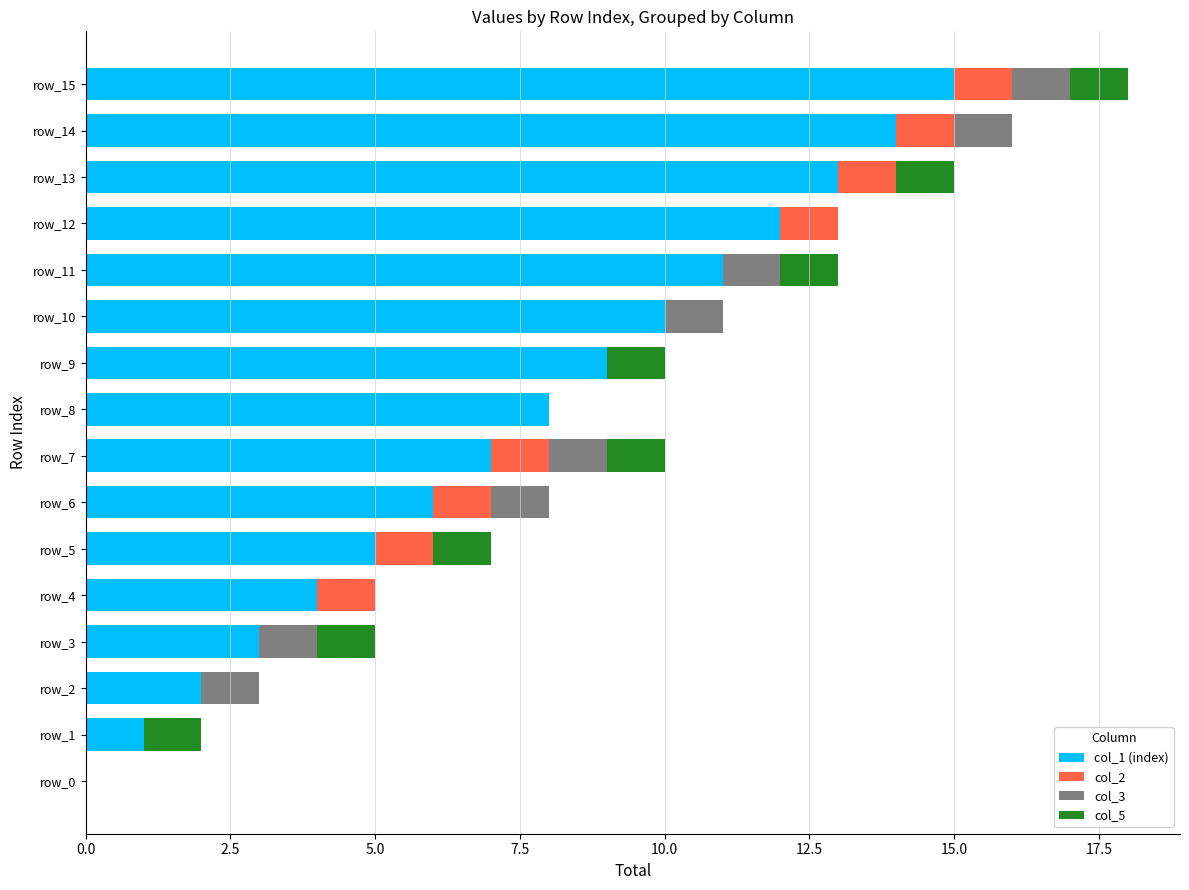

How many data points does each series have?

16